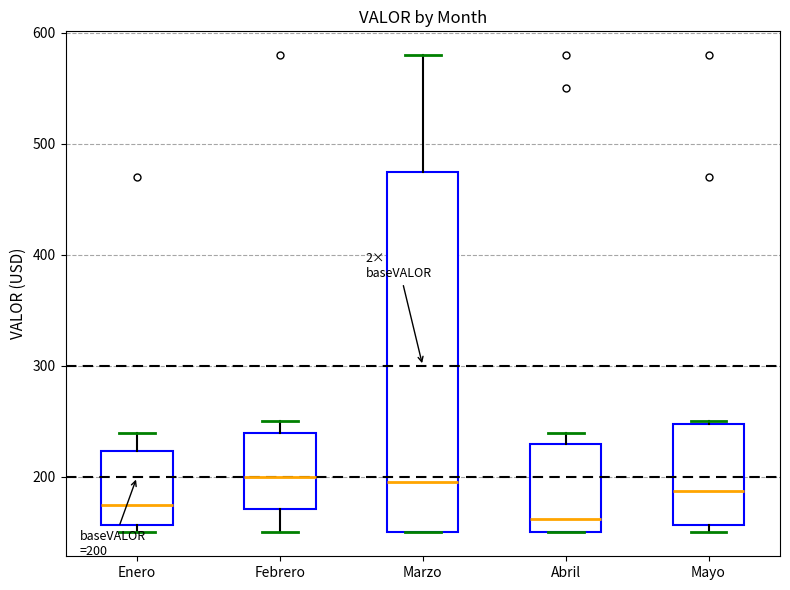

Which box has the lowest median line?

Abril